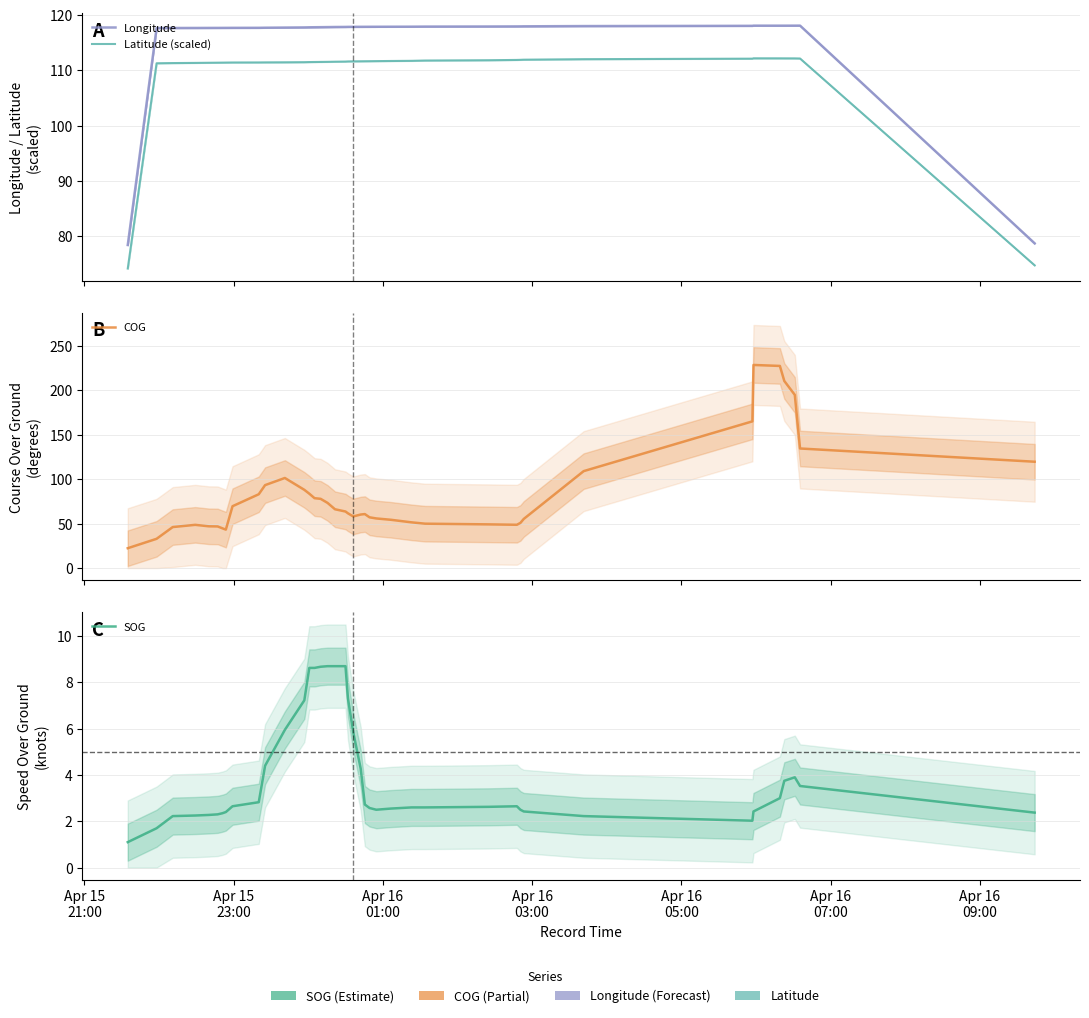

In SOG, how many points are higher than both neighbors (excluding endpoints)?

2